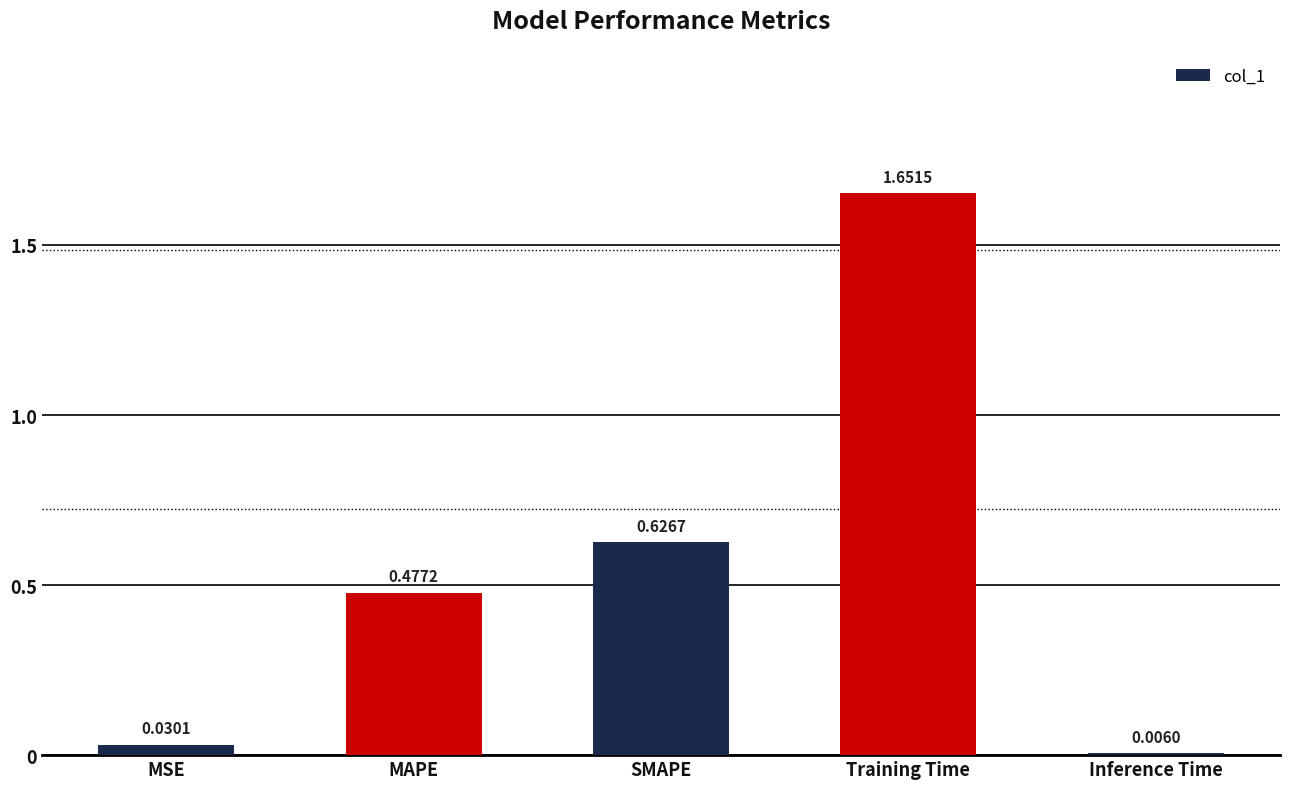

Where is the data nearest to the value 0?

Inference Time